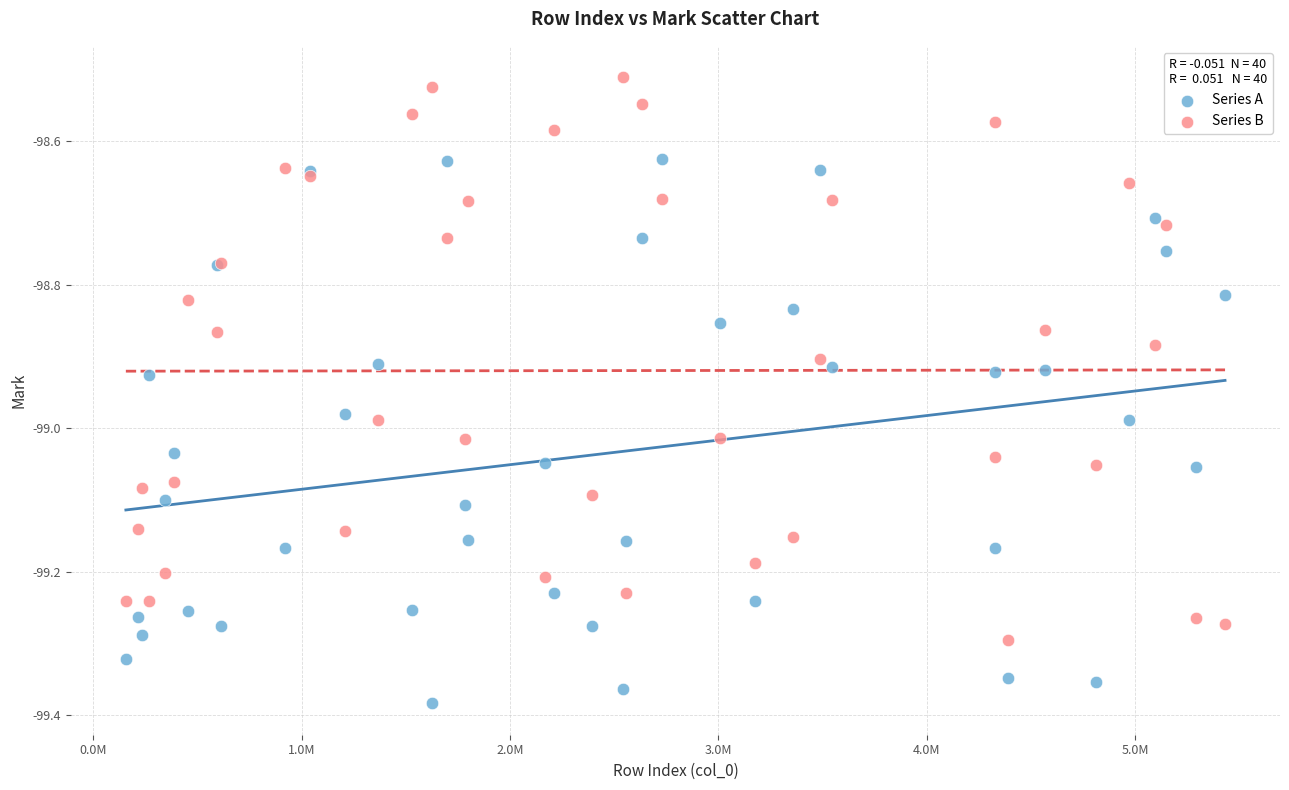

What are all the series names shown in the legend?

Series A, Series B